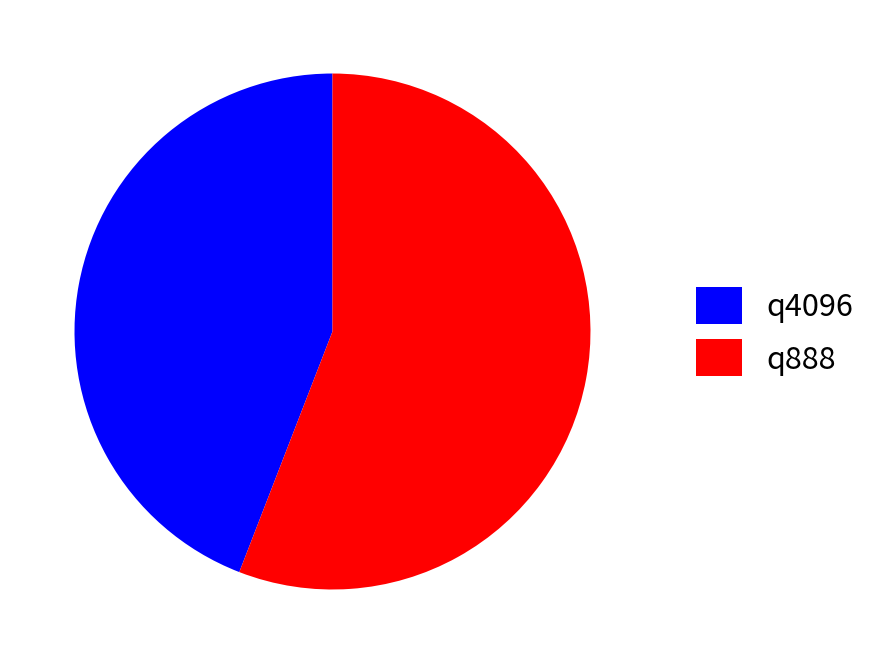

Is there any slice that represents more than half of the pie?

Yes